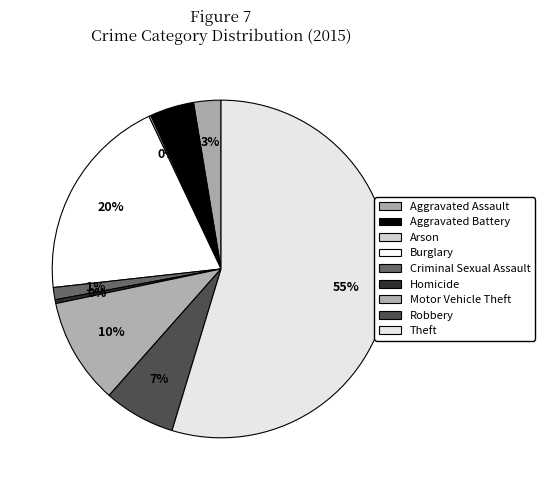

What is the smallest slice in the pie chart?

Arson